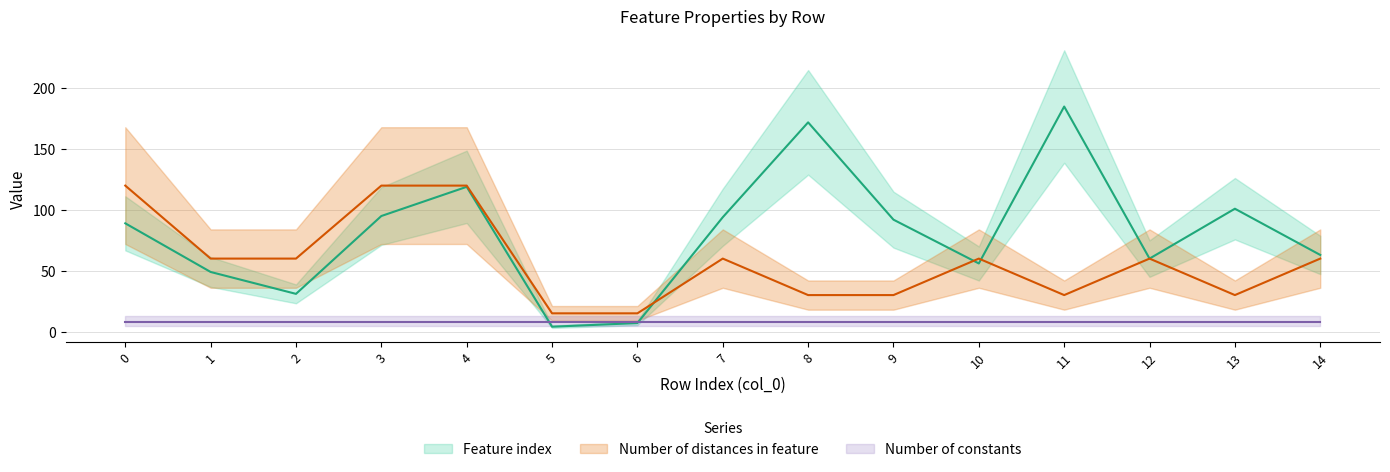

Which category has the lowest value in the Number of distances in feature series?

5